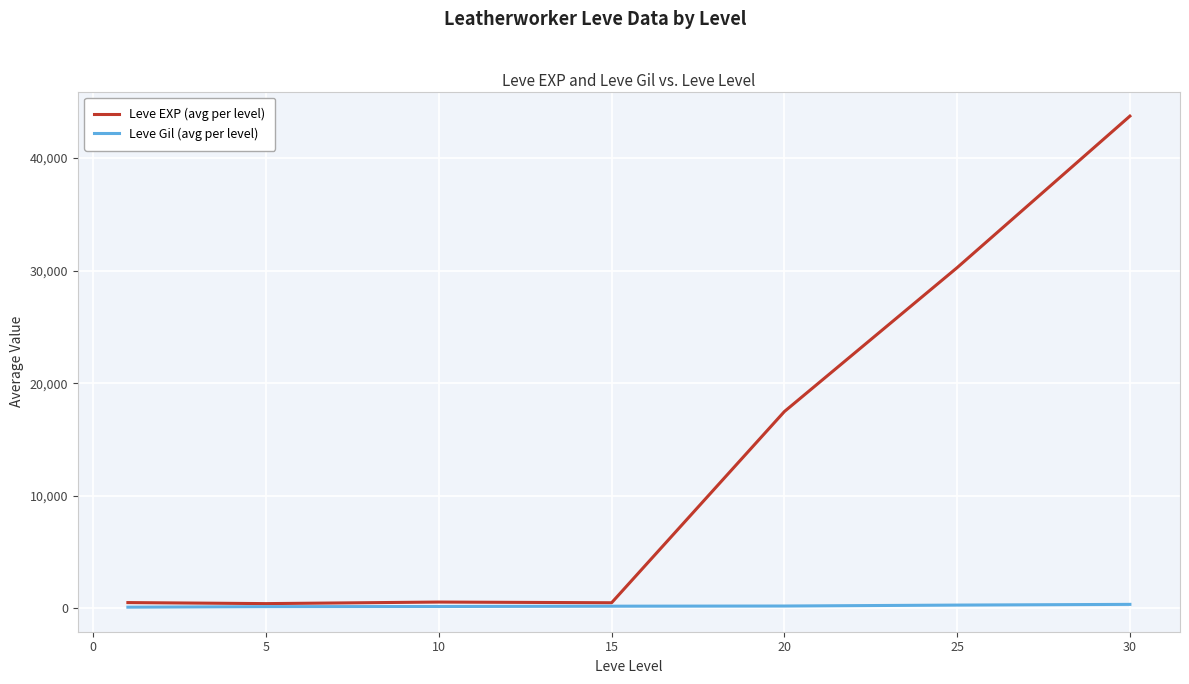

Rank the series by their maximum value, from highest to lowest.

Leve EXP (avg per level), Leve Gil (avg per level)